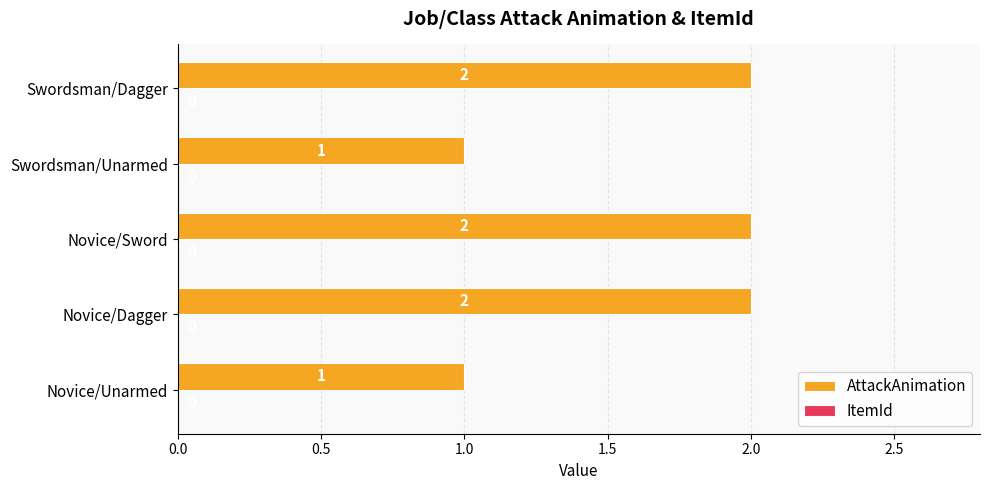

The value at Swordsman/Dagger is 3. True or false?

False